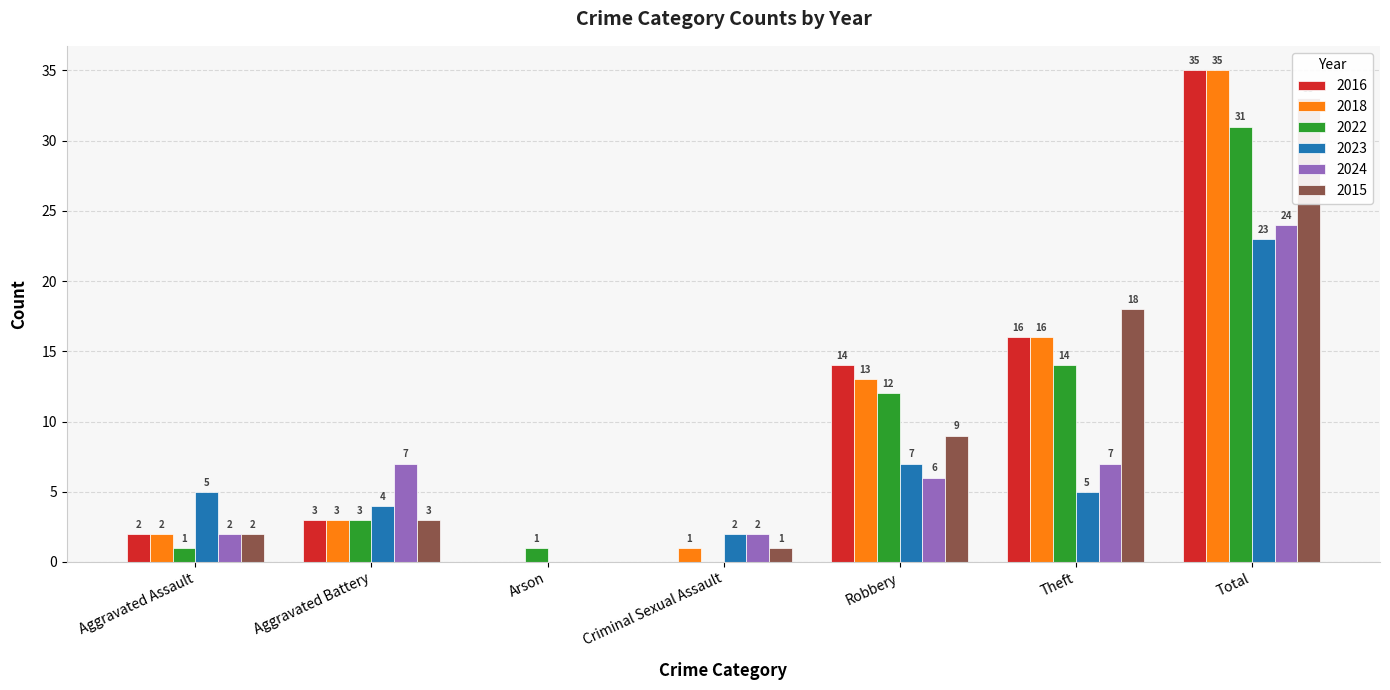

What position from the left is Aggravated Assault?

1